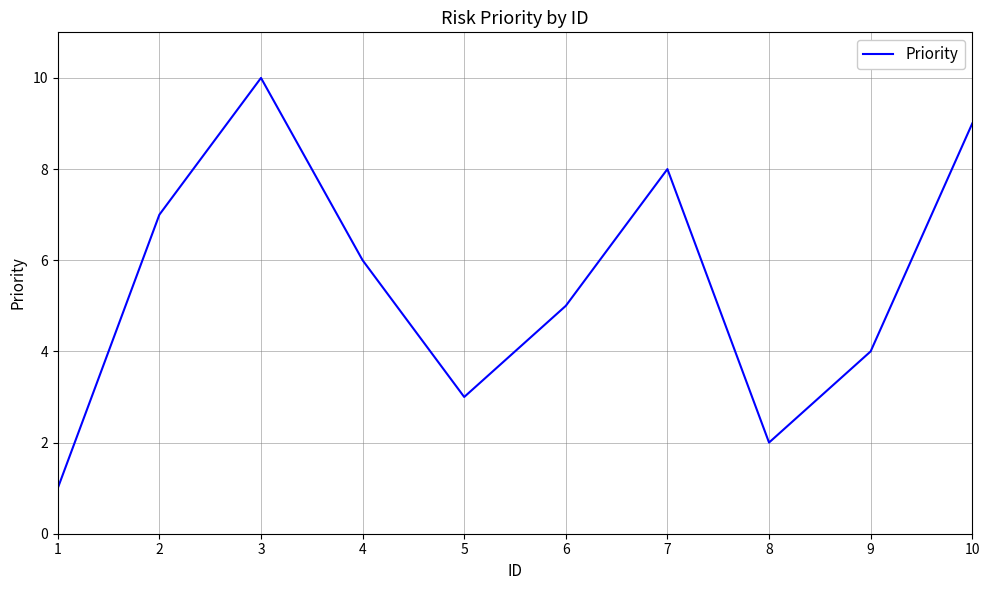

List the labels in order of value, largest first.

3, 10, 7, 2, 4, 6, 9, 5, 8, 1